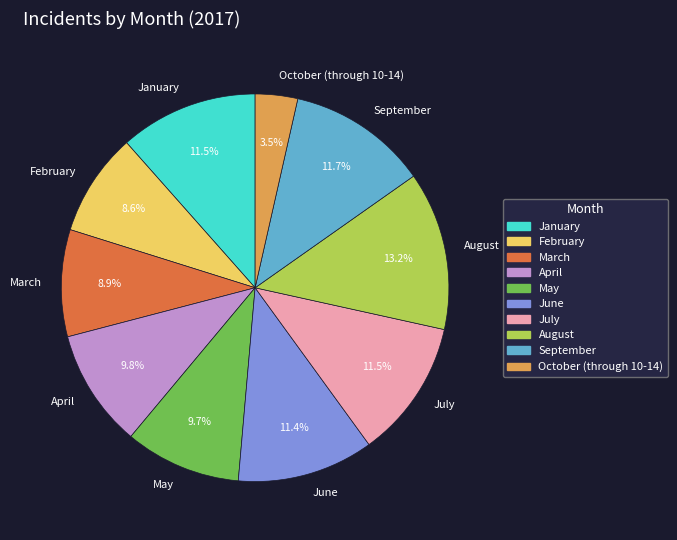

The September slice represents 12% of the pie. True or false?

True